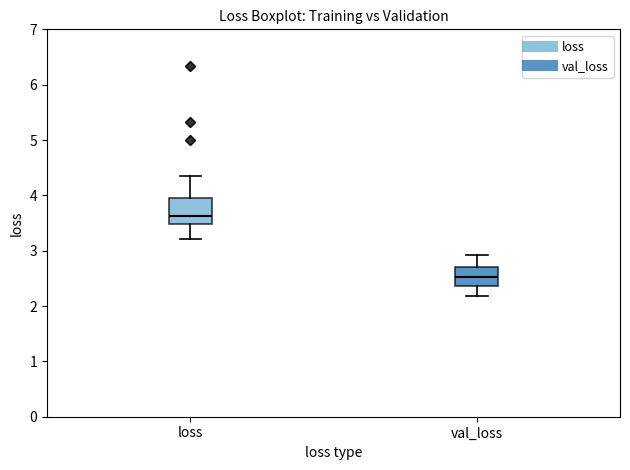

Reading left to right, transcribe this box plot: for each box, give where its median line is, the range the box spans, and where its two whiskers end, as read against the y-axis. The values are not printed on the chart, so give them approximately, as read against the axis.

loss: median 3.6, box 3.5 to 3.9, whiskers 3.2 to 4.3
val_loss: median 2.5, box 2.4 to 2.7, whiskers 2.2 to 2.9